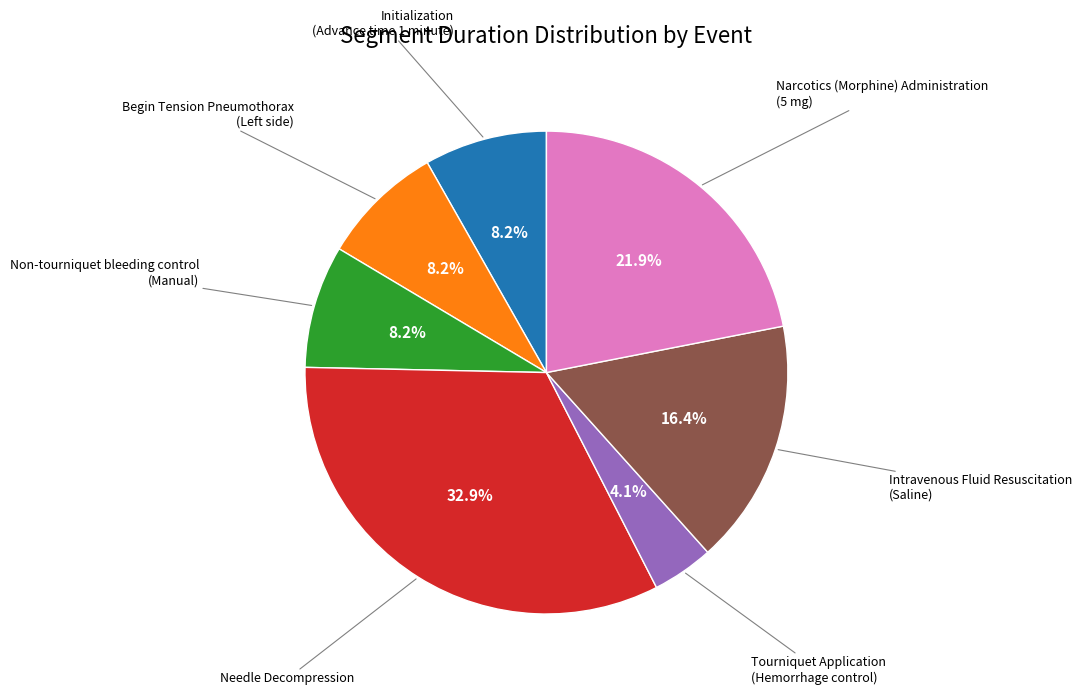

Does any single category account for the majority?

No